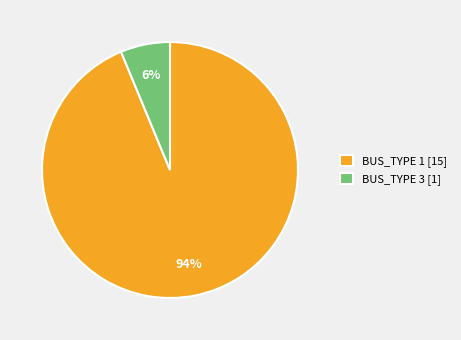

Between BUS_TYPE 1 [15] and BUS_TYPE 3 [1], which is larger?

BUS_TYPE 1 [15]